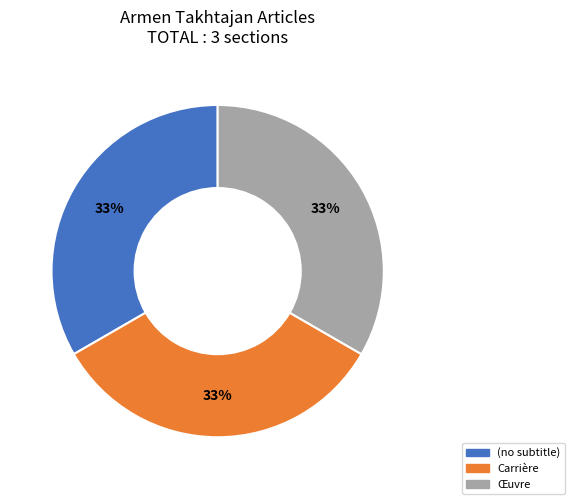

What is the ratio of the value at Carrière to the value at (no subtitle)?

1.0